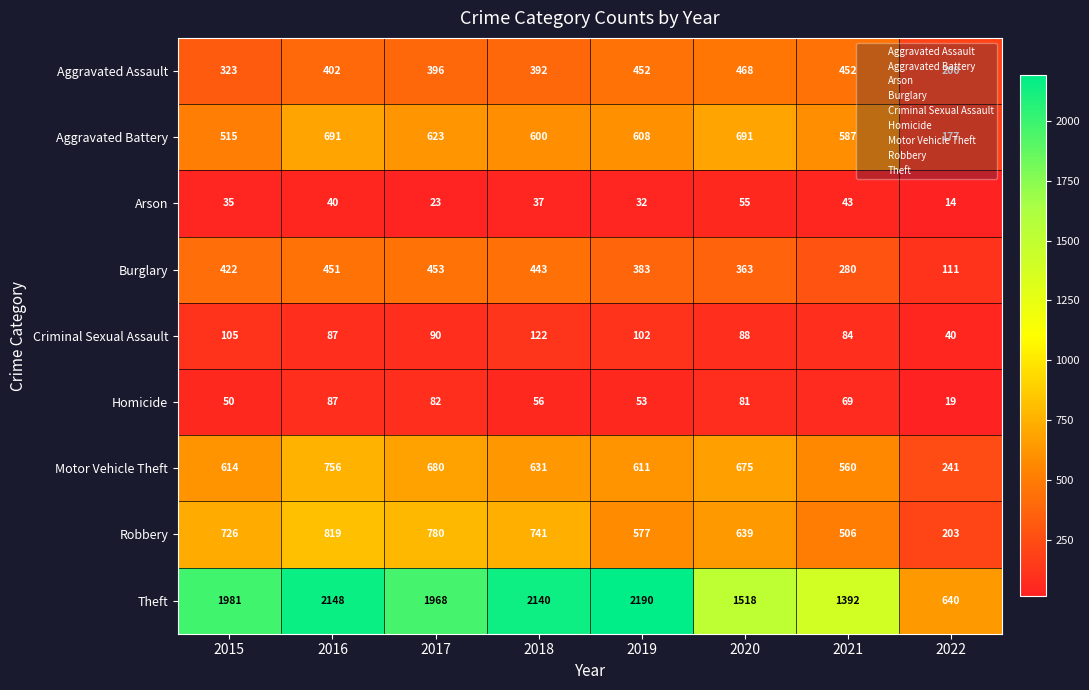

Is it true that Homicide equals 87 at 2016?

True